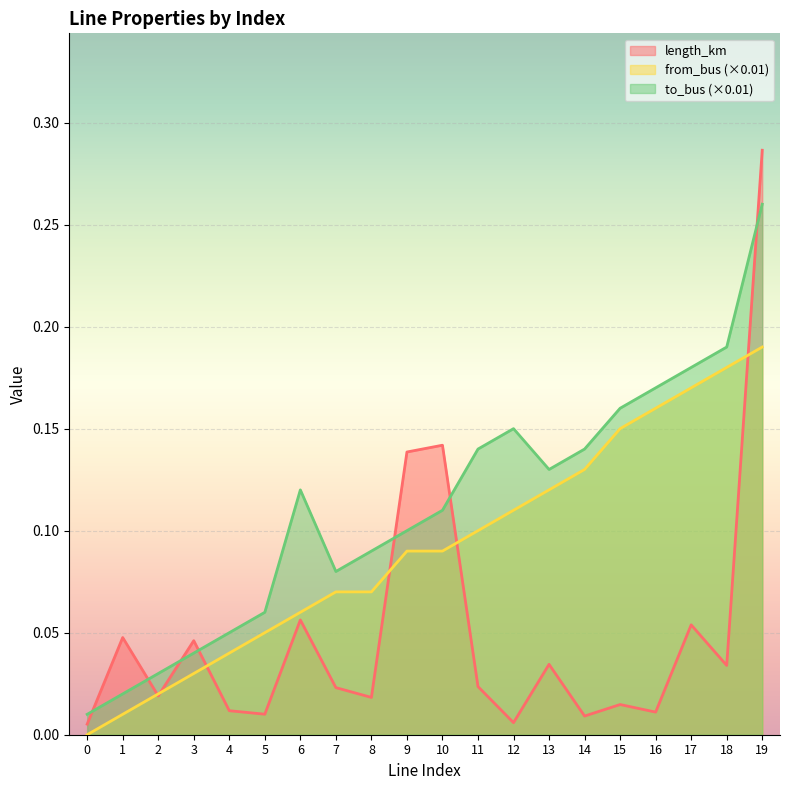

How many series are shown in this chart?

3